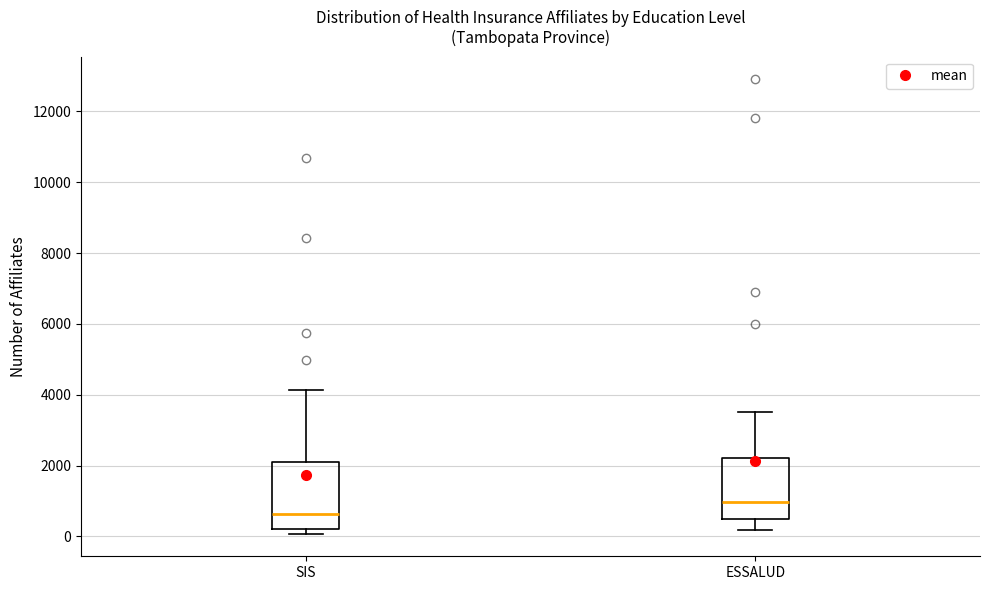

Where does the lower whisker of the box for ESSALUD end on the y-axis? The values are not printed on the chart, so give them approximately, as read against the axis.

200